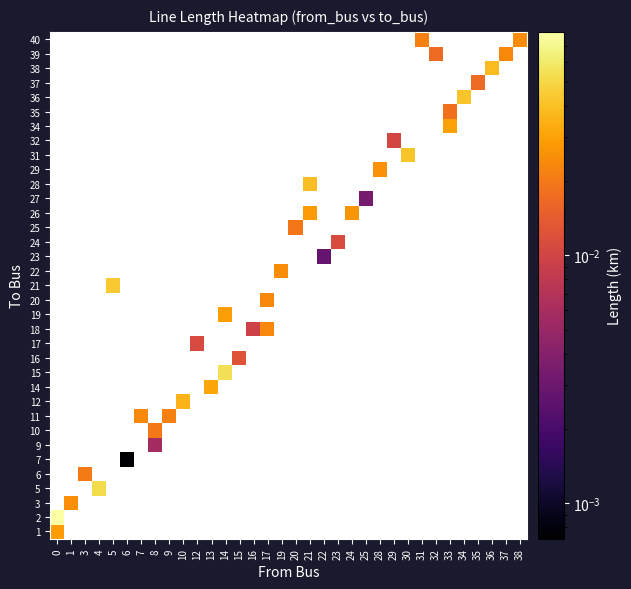

The value of 3 at 1 is 0.0. True or false?

False